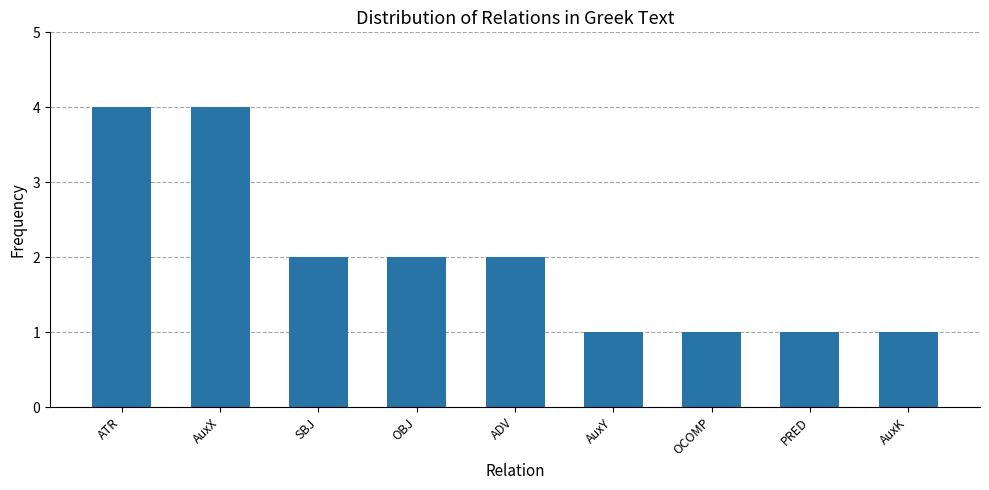

Are the bars grouped side by side (vs. stacked)?

No